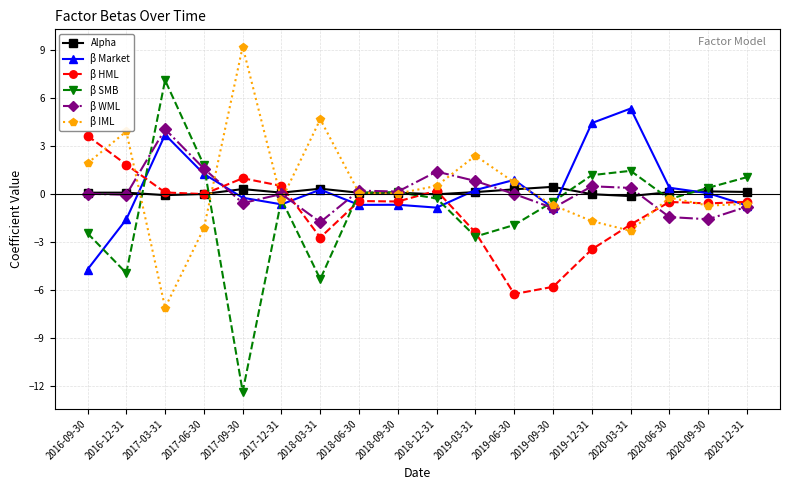

What is the difference between the highest and lowest values at 2017-12-31?

1.2